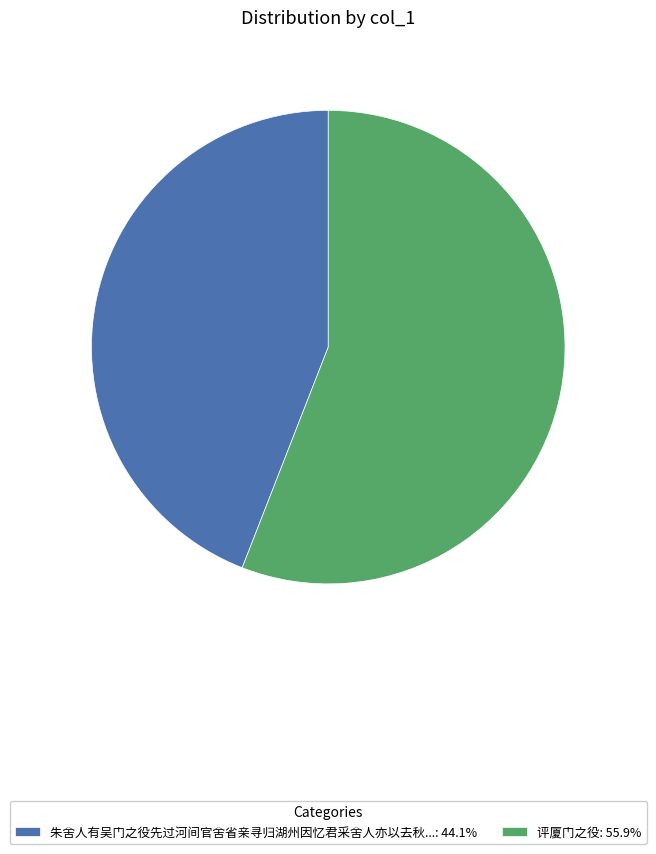

How many segments does this pie chart have?

2